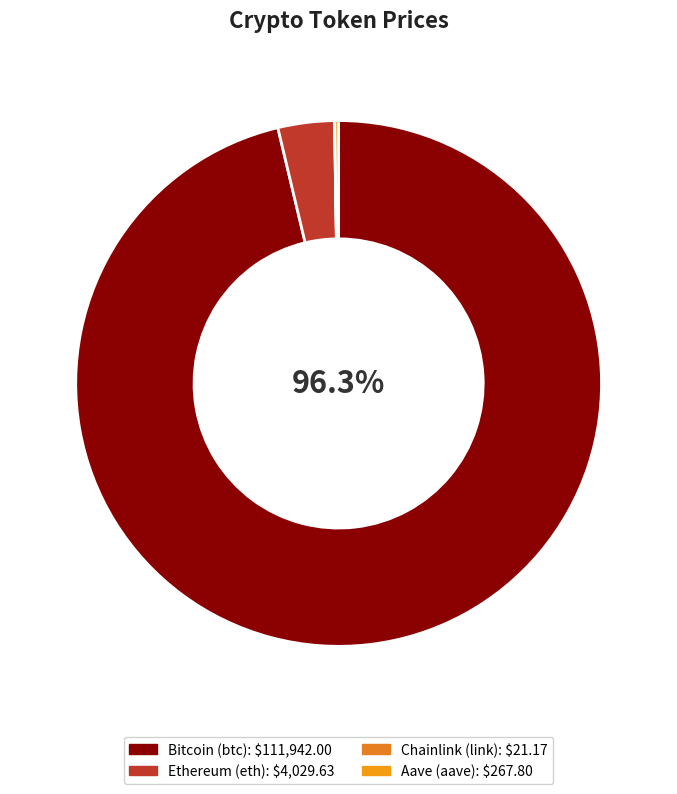

Which category has the smallest portion of the pie?

Chainlink